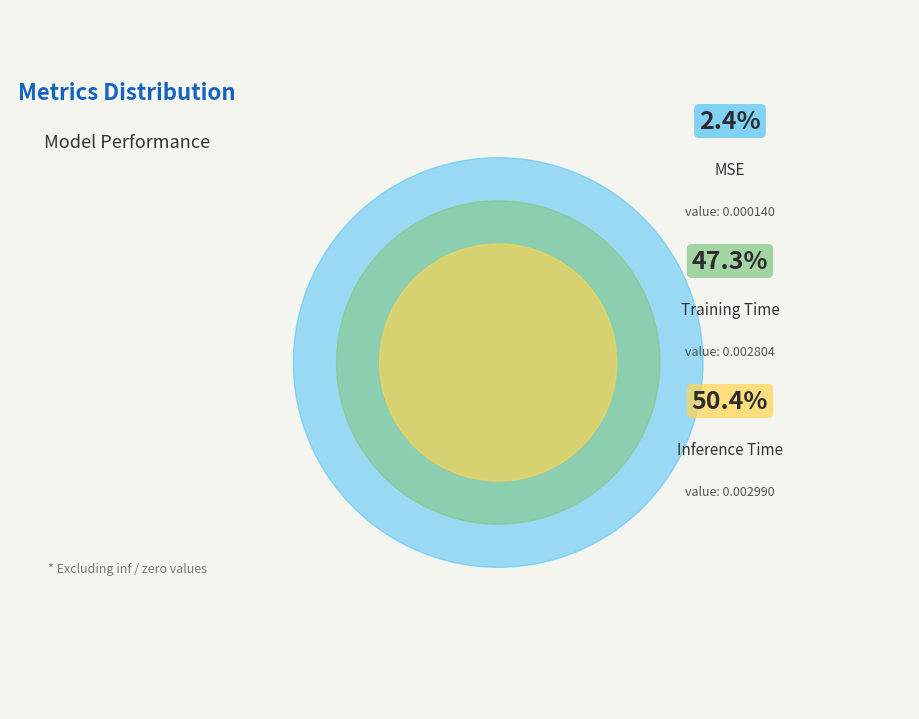

True or false: Training Time accounts for 47% of the total.

True